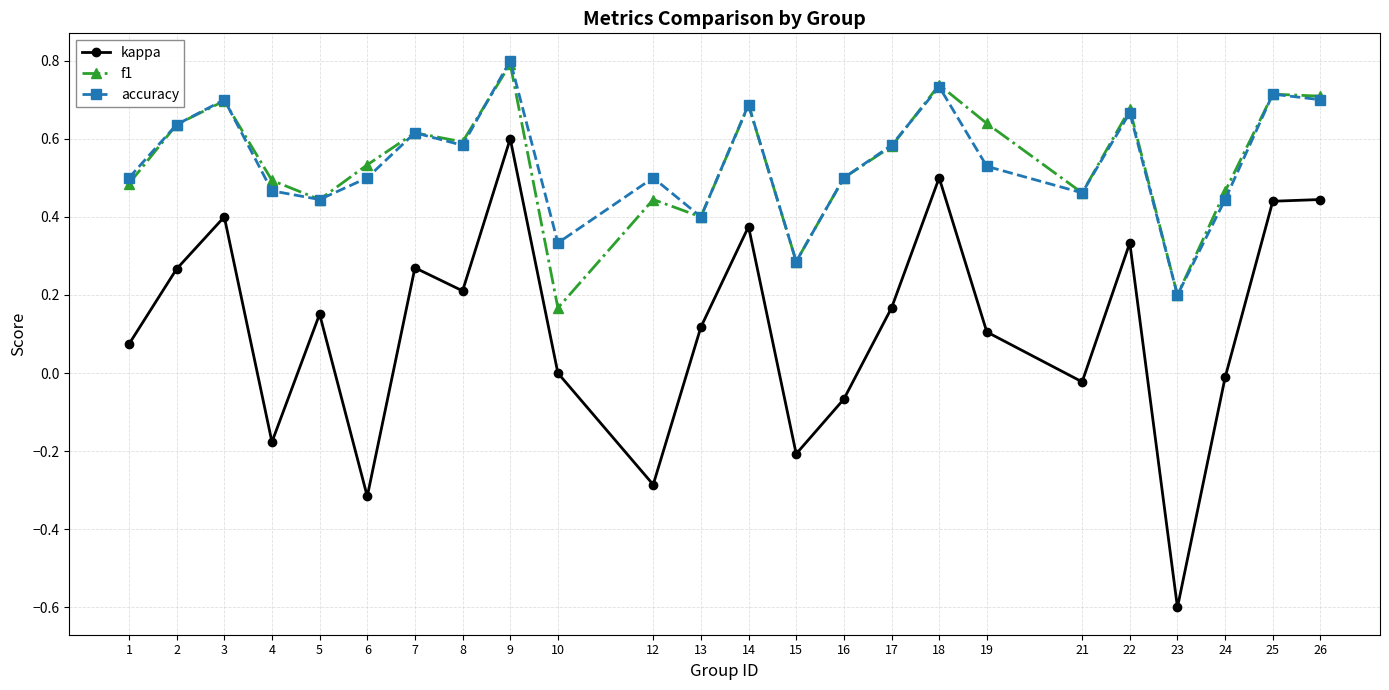

How many interior local valleys does the f1 series have?

7